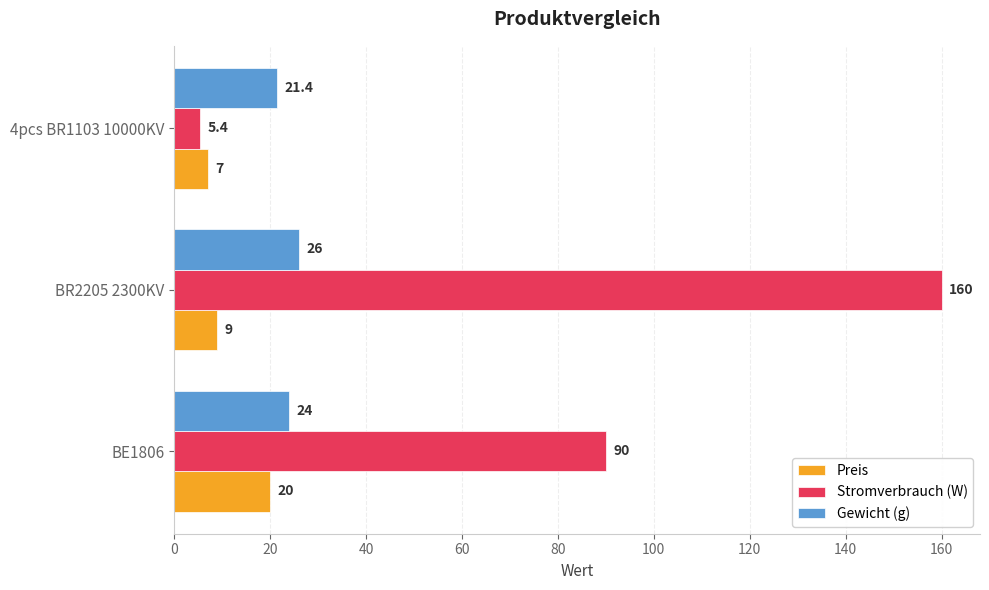

Which category has the lowest value across all series?

4pcs BR1103 10000KV